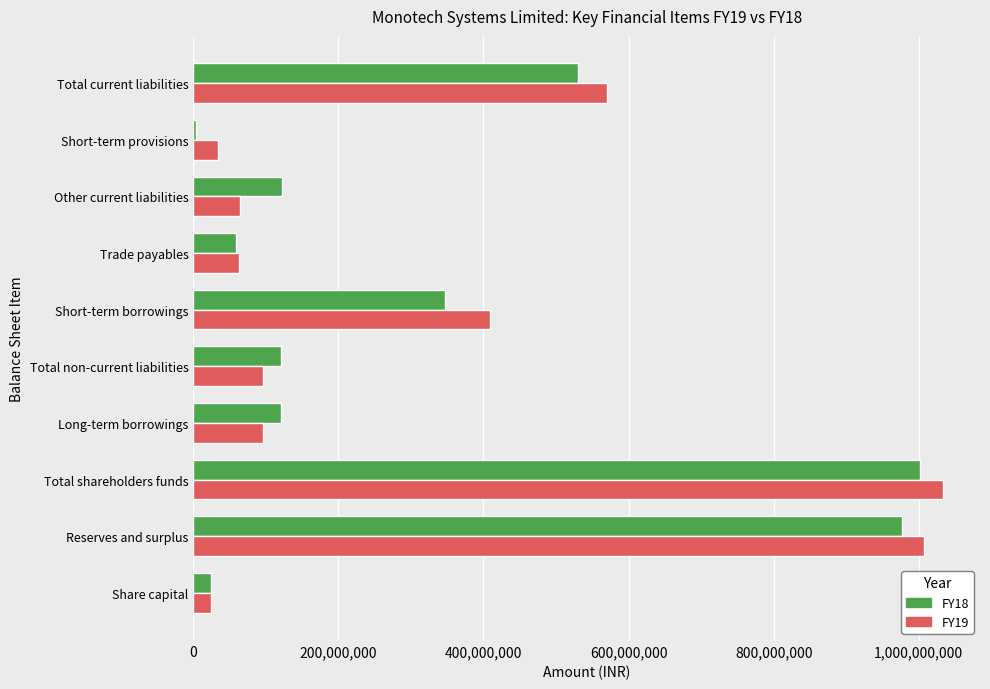

How many categories are shown in the chart?

10